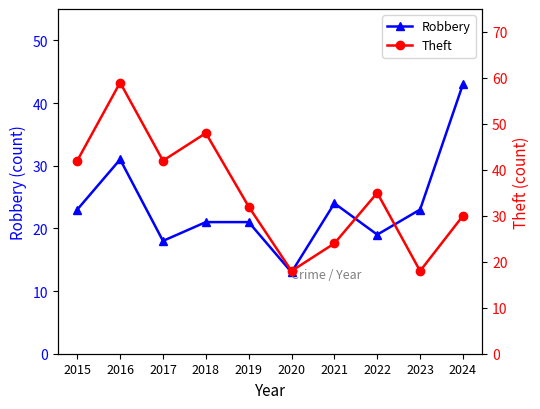

What is the difference between the highest and lowest values at 2022?

16